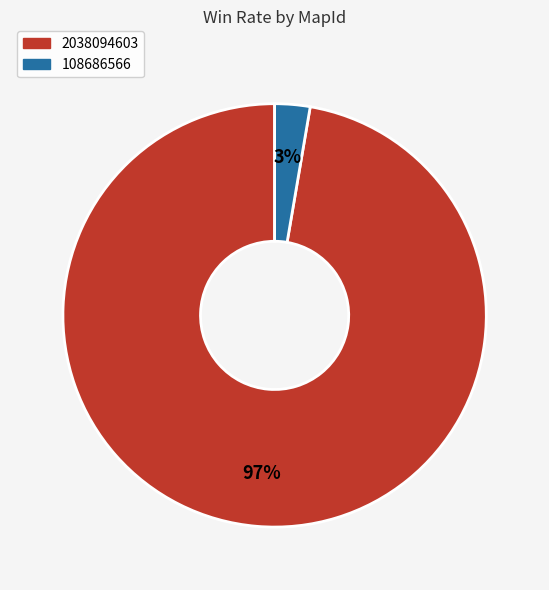

Rank the categories by value from lowest to highest.

108686566, 2038094603